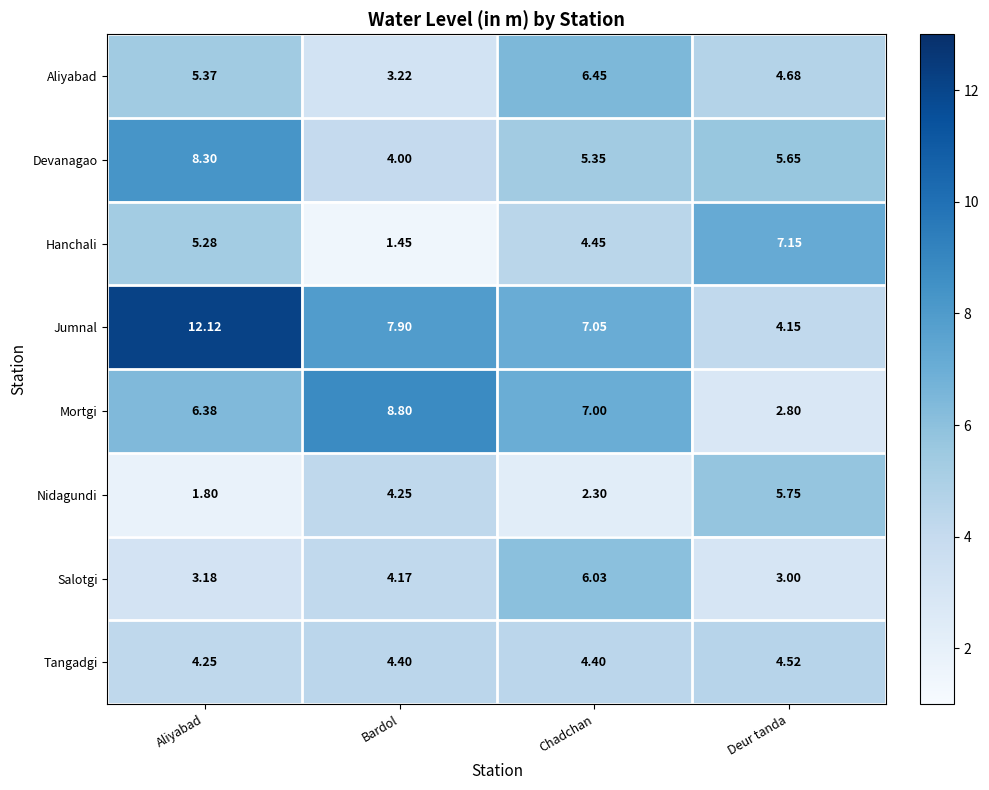

At which label is Salotgi closest to 4?

Bardol